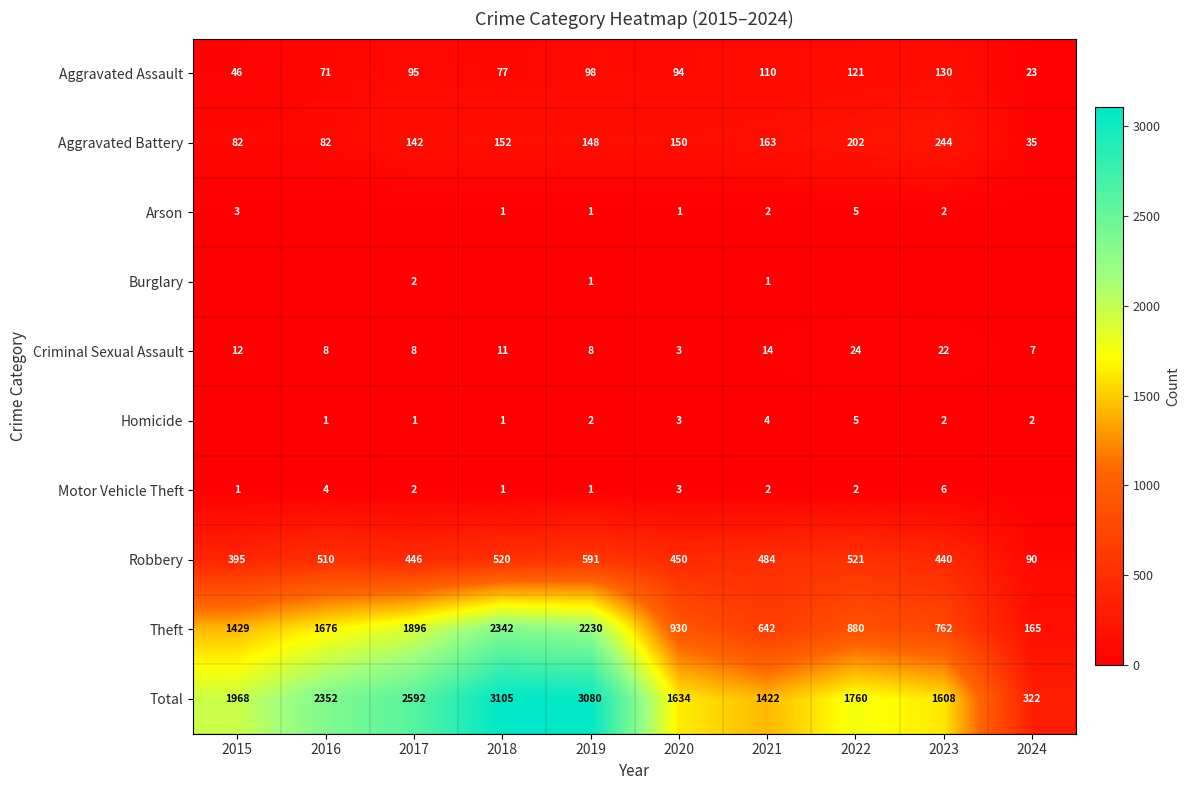

What is the sum of the Aggravated Assault values at 2023 and 2020?

224